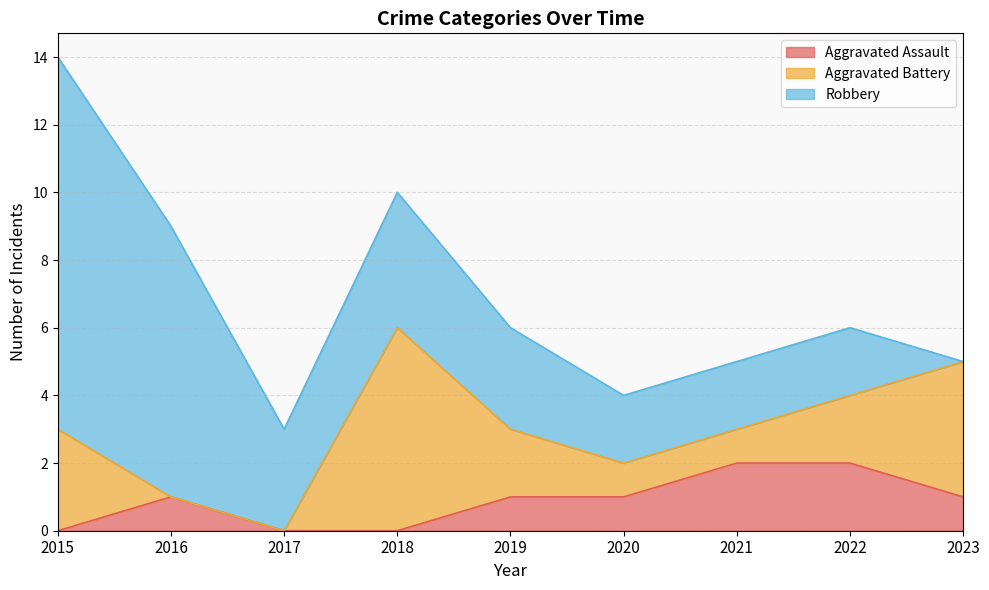

What is the average value of the Robbery series?

4